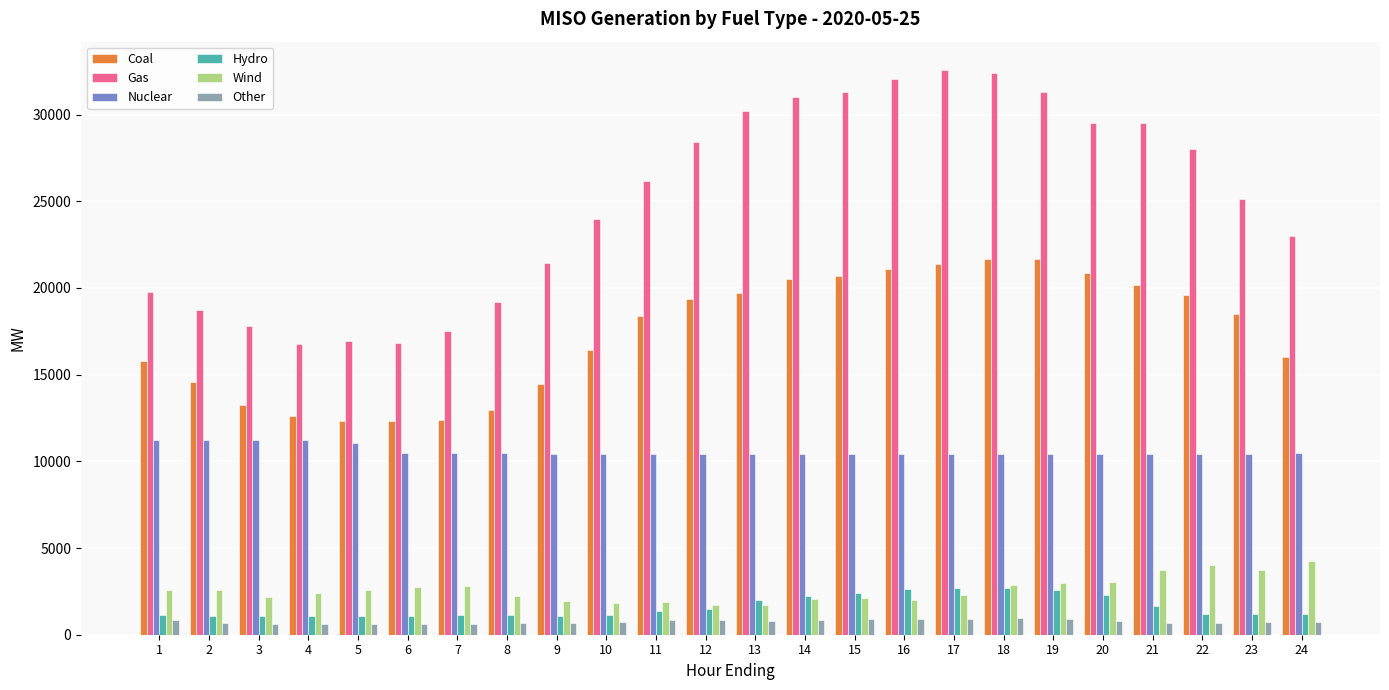

What is the total value across all series at 15?

67802.2